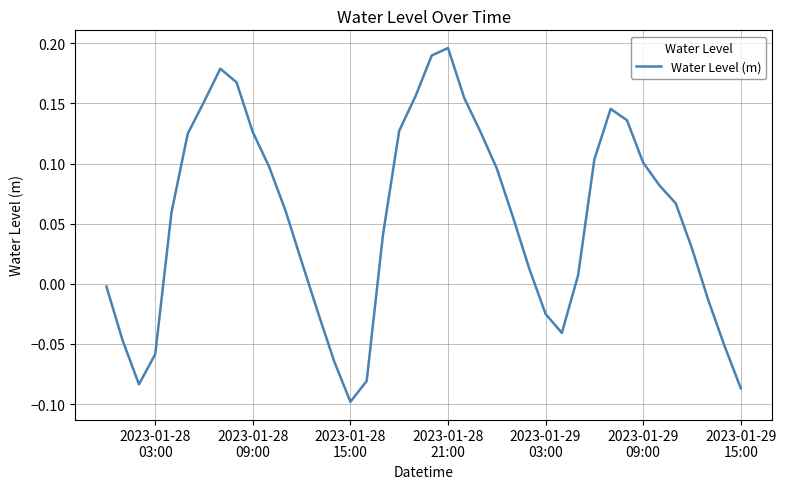

What is the difference between the maximum and minimum values?

0.3